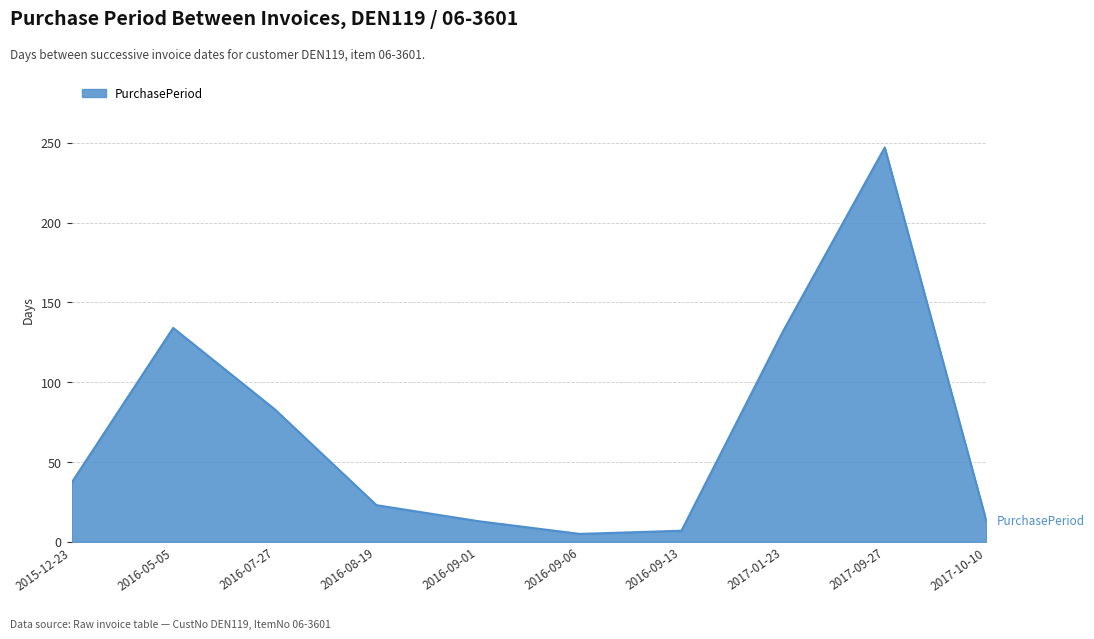

Between 2016-09-06 and 2017-01-23, which is larger?

2017-01-23